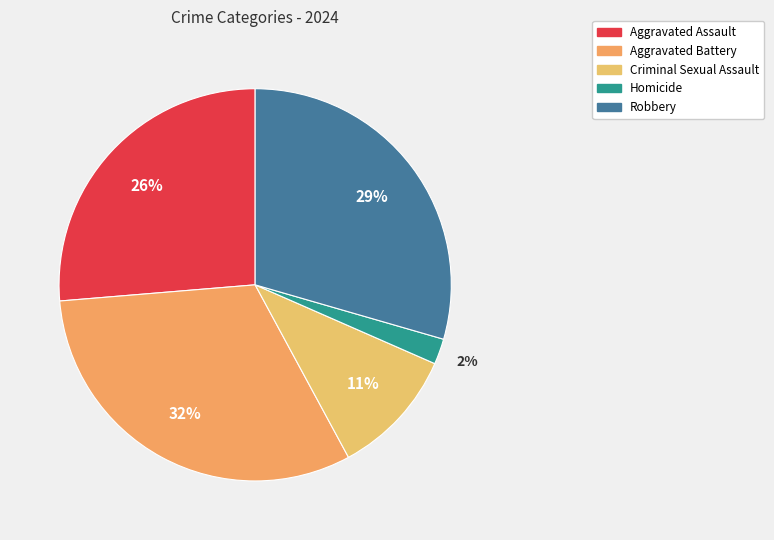

How many segments does this pie chart have?

5